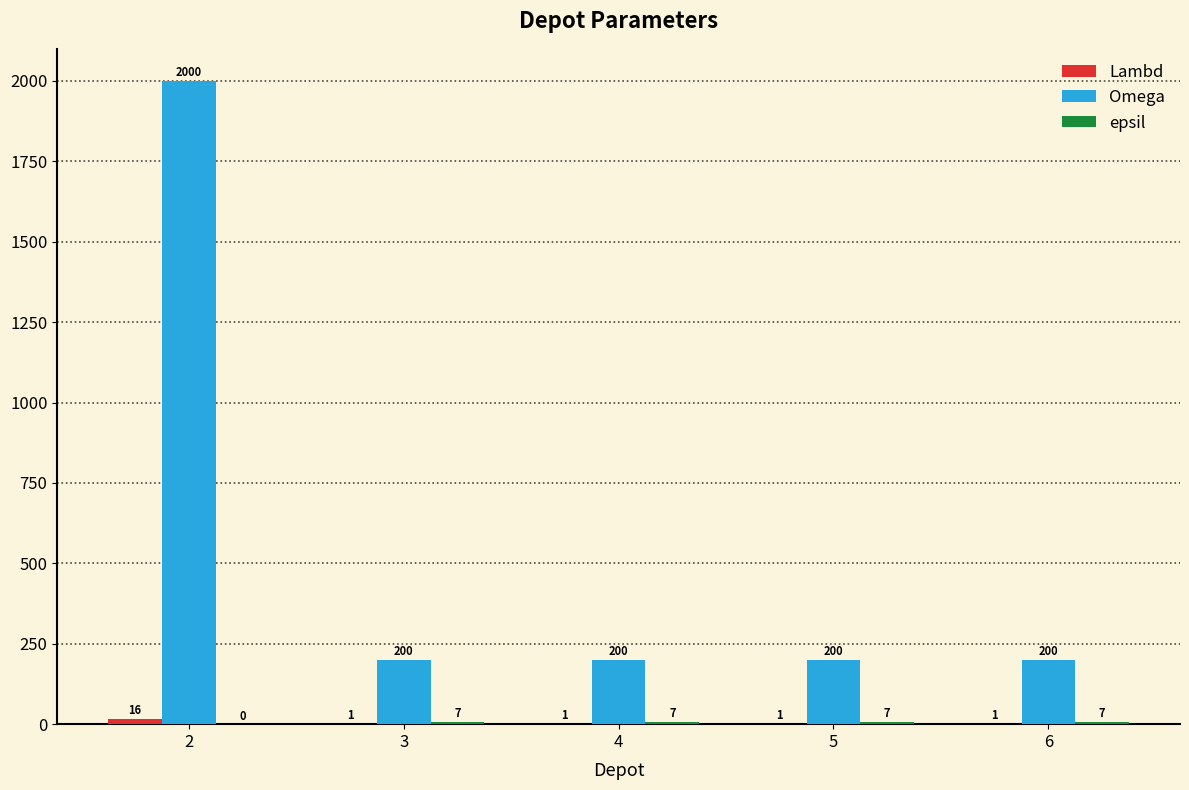

Which series changed the most between 2 and 4?

Omega